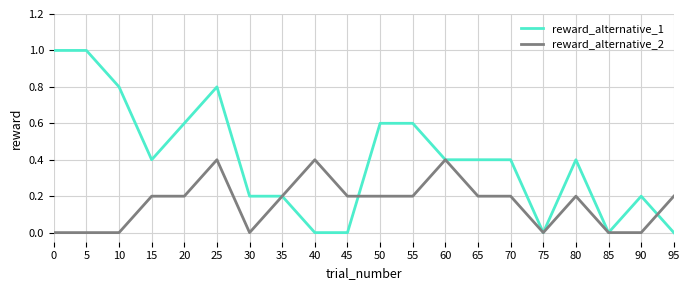

Reading right to left, transcribe all the data shown in this chart.

reward_alternative_1: 0.0	0.2	0.0	0.4	0.0	0.4	0.4	0.4	0.6	0.6	0.0	0.0	0.2	0.2	0.8	0.6	0.4	0.8	1.0	1.0
reward_alternative_2: 0.2	0.0	0.0	0.2	0.0	0.2	0.2	0.4	0.2	0.2	0.2	0.4	0.2	0.0	0.4	0.2	0.2	0.0	0.0	0.0